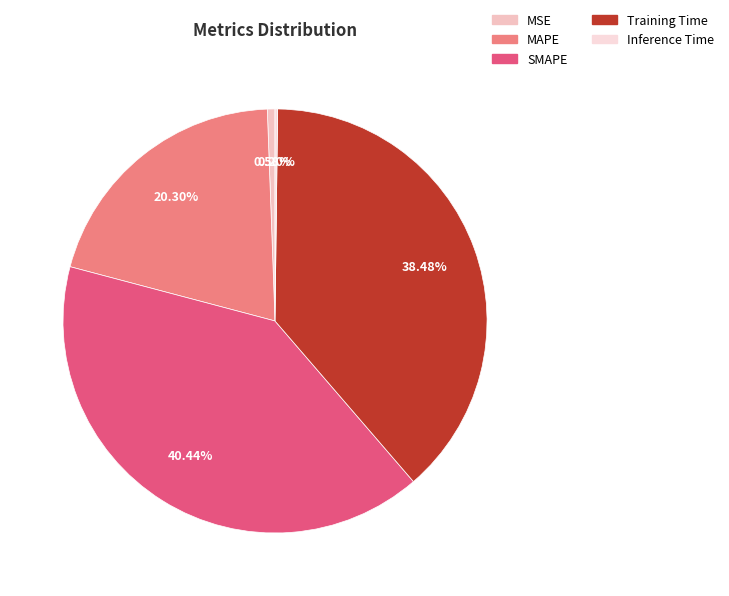

Count the number of slices in the pie.

5